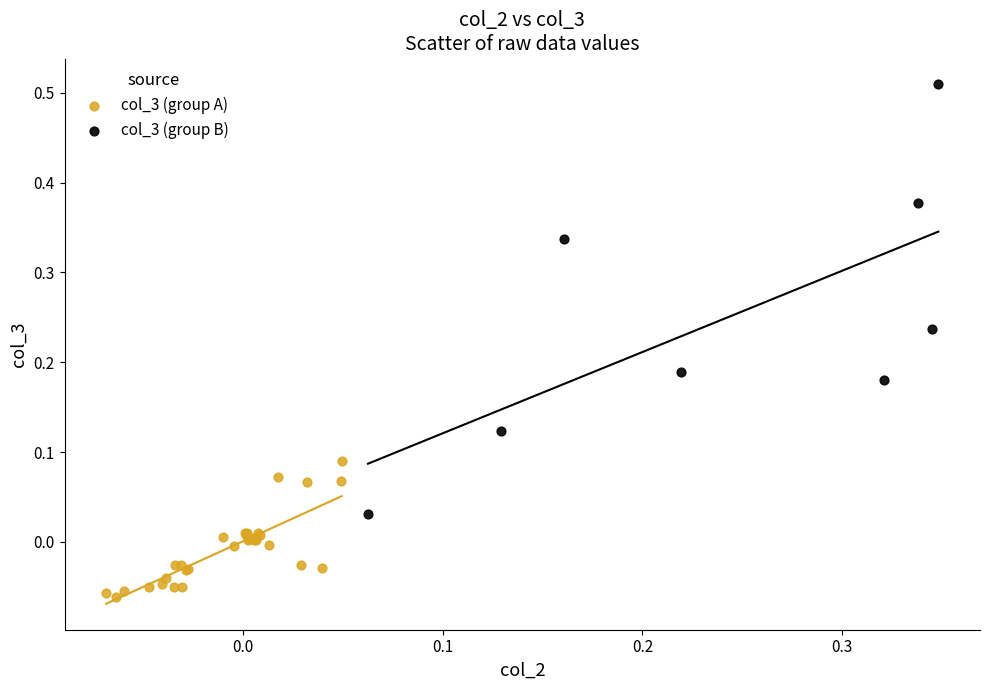

What are all the series names shown in the legend?

col_3 (group A), col_3 (group B)